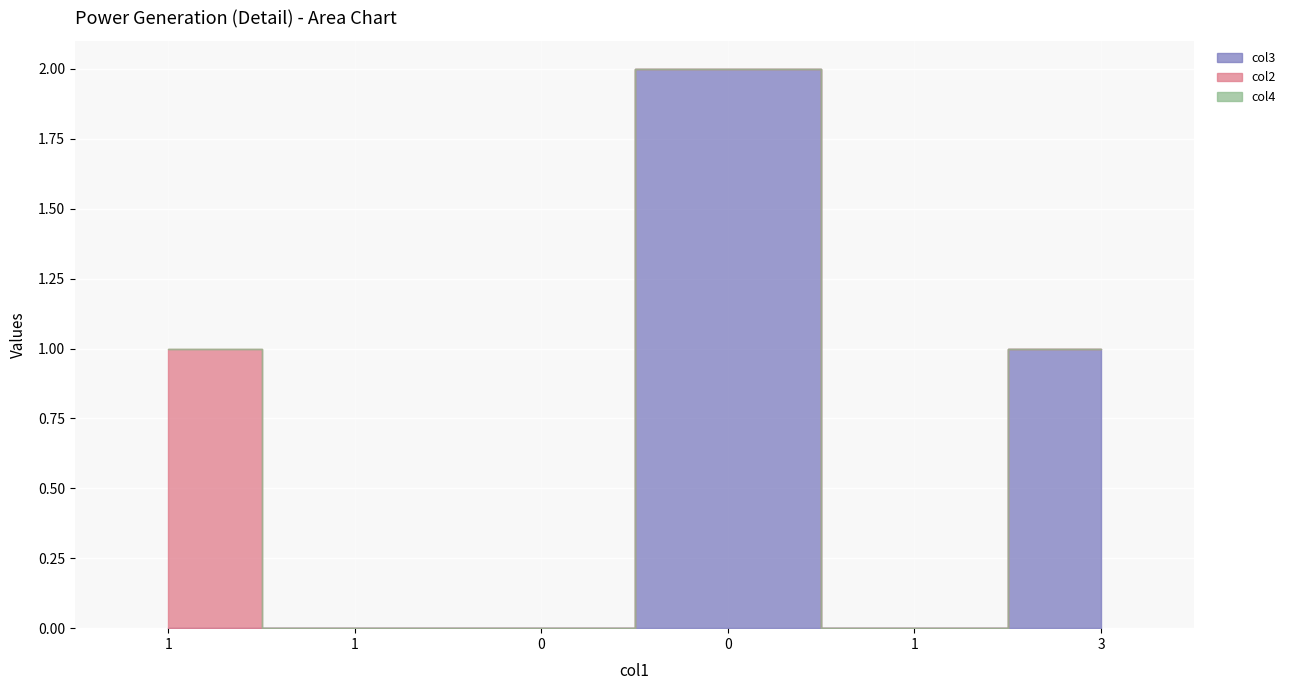

How many lines are shown in the chart?

3